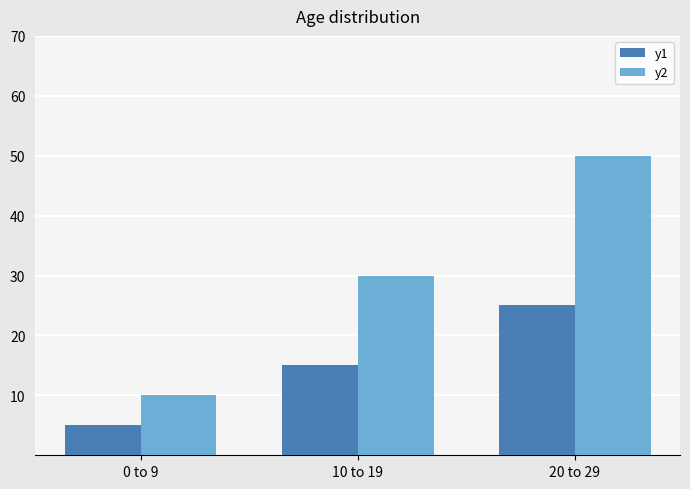

What is the total value across all series at 10 to 19?

45